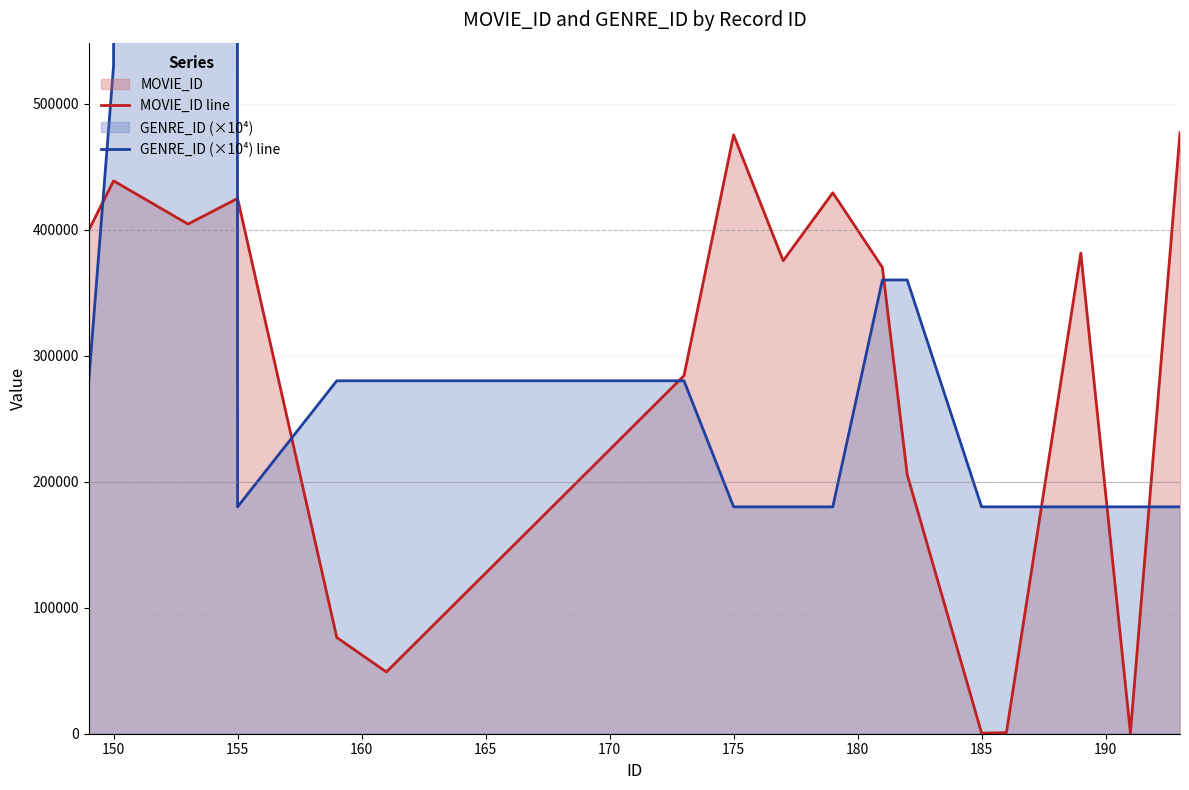

Reading left to right, list all the values displayed in this chart.

MOVIE_ID line: 399579	438650	404368	424694	76341	49026	284053	475136	375262	429197	369972	205596	424	857	381284	568	476764
GENRE_ID (×10⁴) line: 280000	530000	107510000	180000	280000	280000	280000	180000	180000	180000	360000	360000	180000	180000	180000	180000	180000